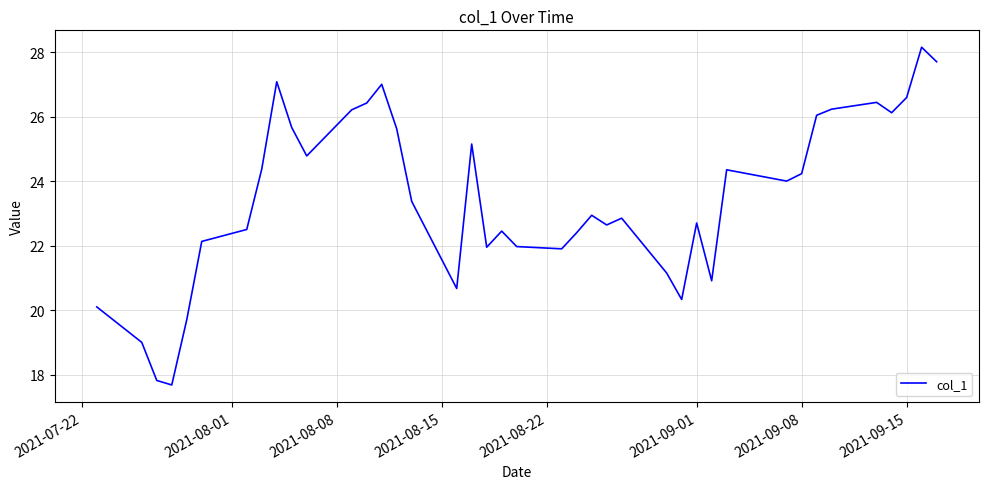

What is the greatest value displayed?

28.1